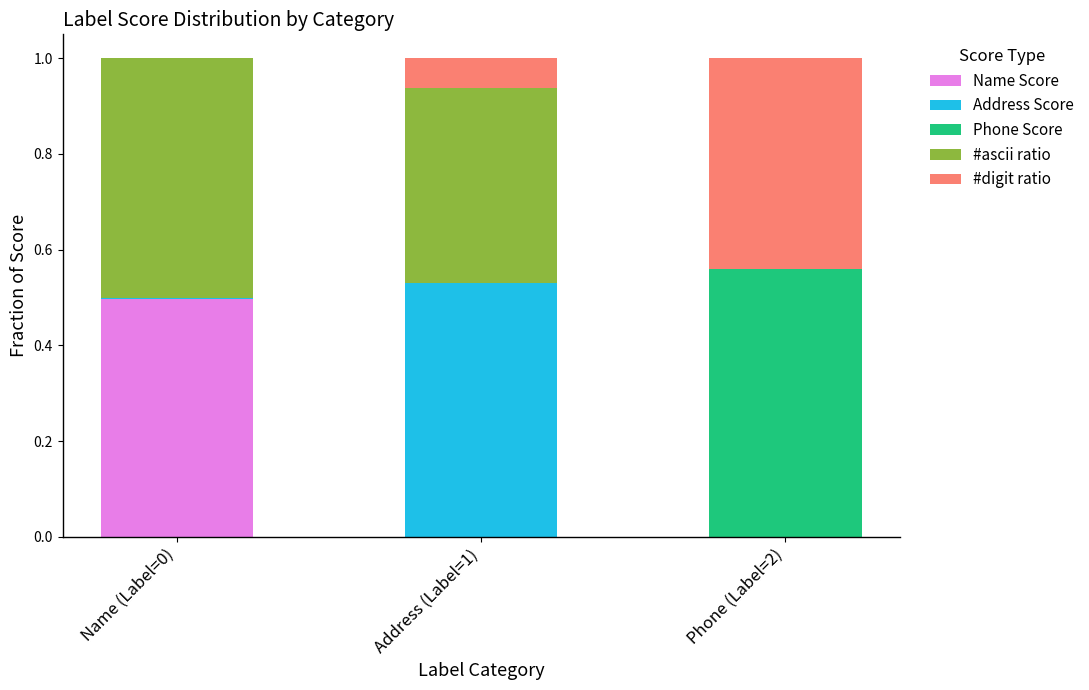

What are all the series names shown in the legend?

Name Score, Address Score, Phone Score, #ascii ratio, #digit ratio